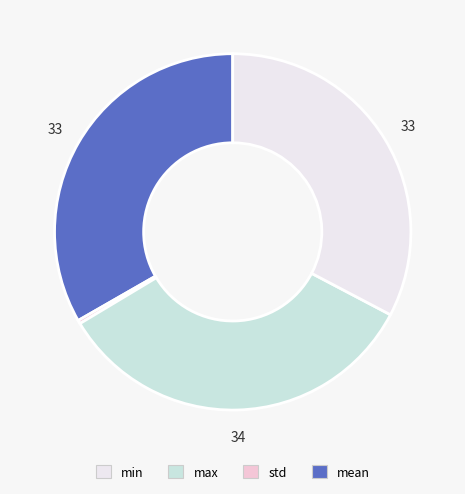

Is there any slice that represents more than half of the pie?

No